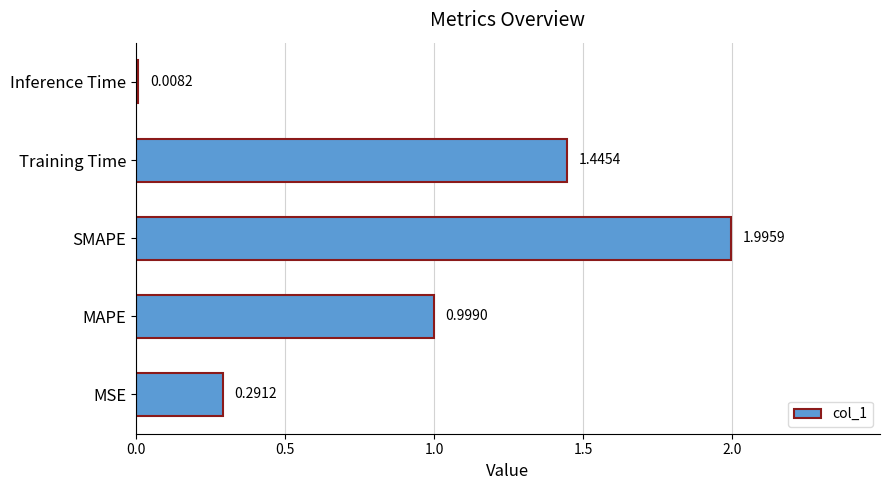

Which has a higher value, MSE or MAPE?

MAPE